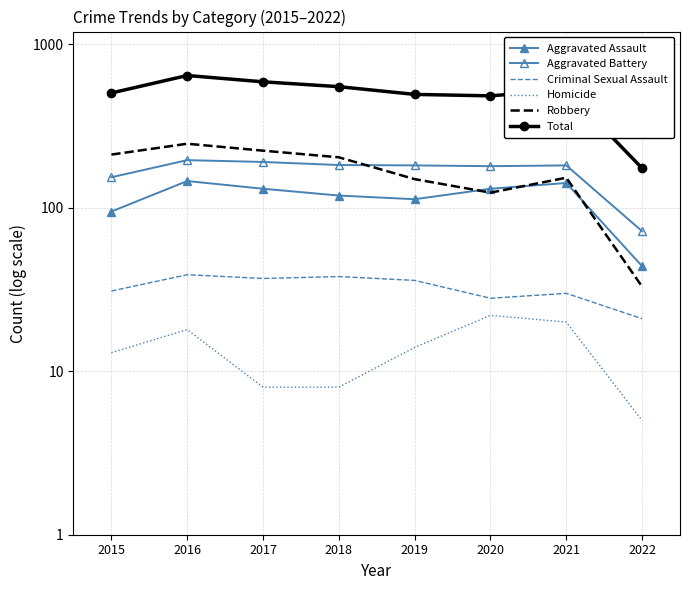

What is the sum of the Robbery values at 2017 and 2022?

257